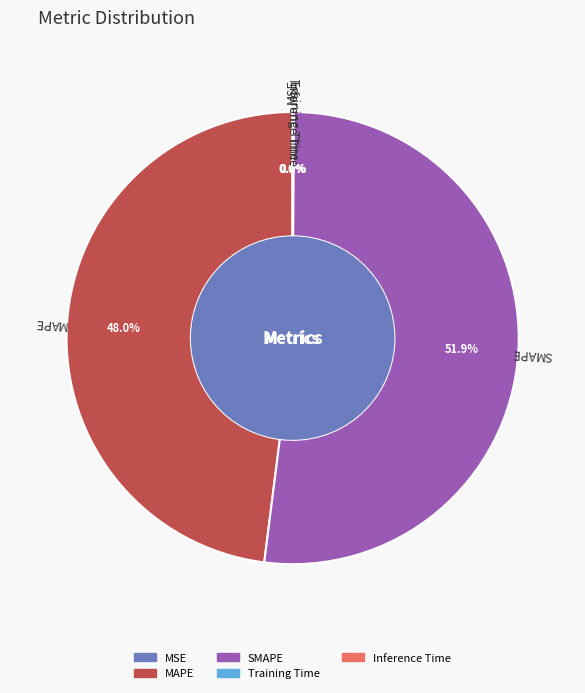

To the nearest percent, what percentage of the pie is MAPE?

48%